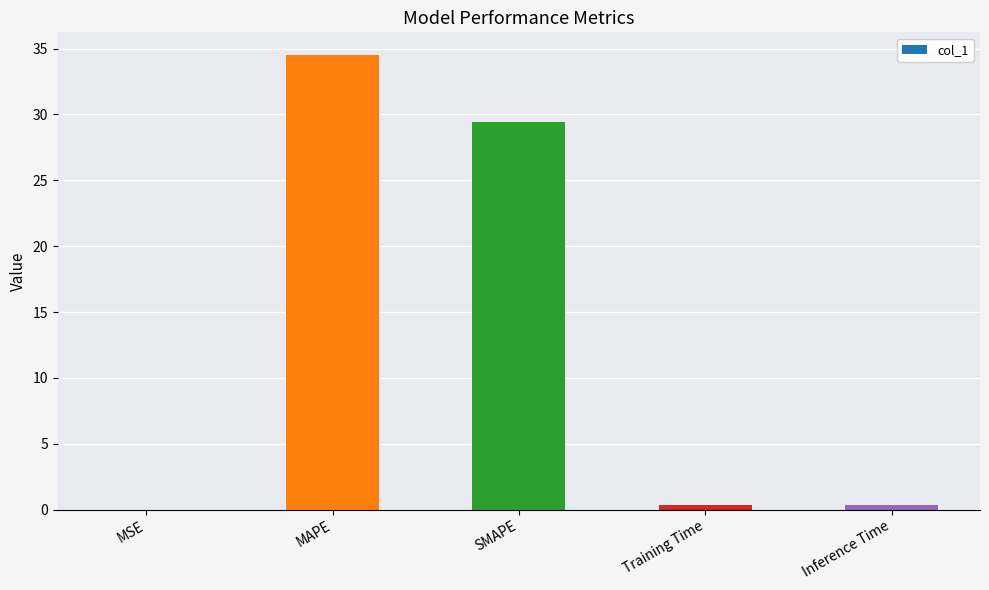

What is the sum of all values?

64.7